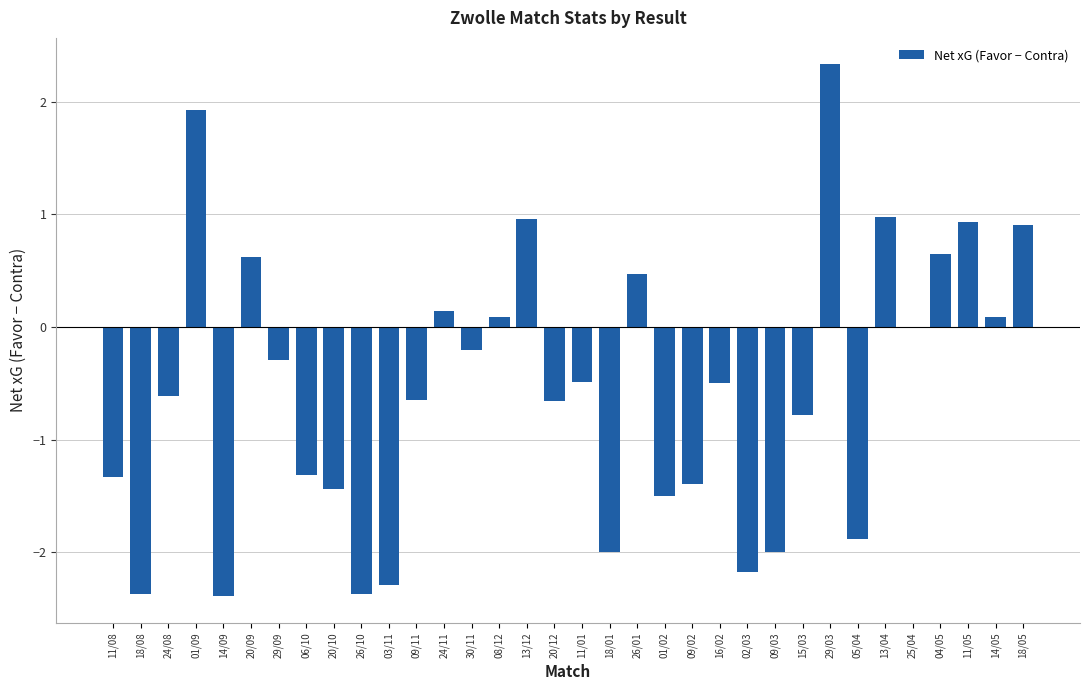

At which category does the chart reach its peak across all series?

29/03